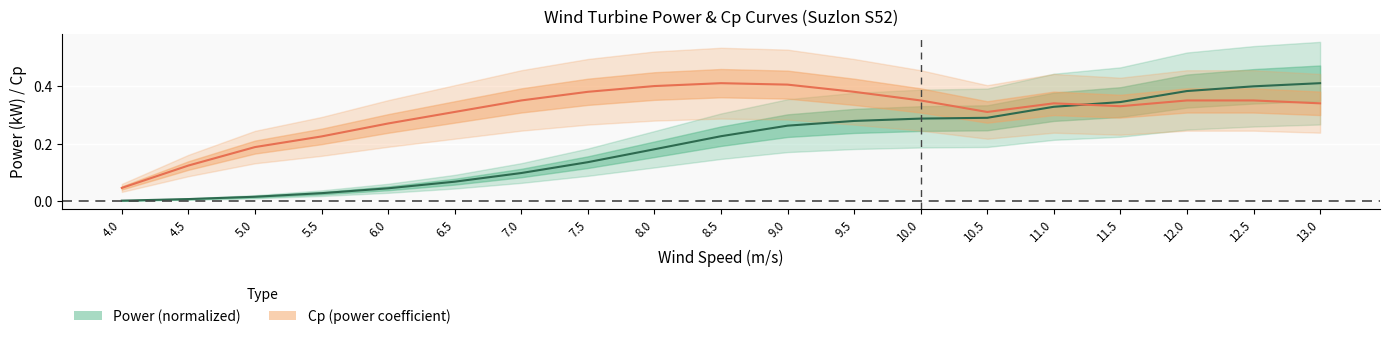

Is the value of cp at 9.5 greater than the value of wind_speed at 5.5?

Yes